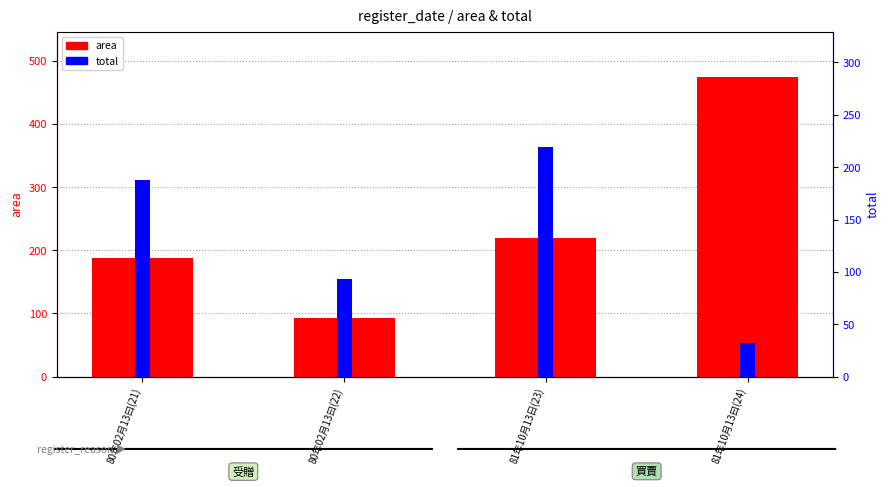

Is it true that total equals 92.9 at 80年02月13曰(22)?

True